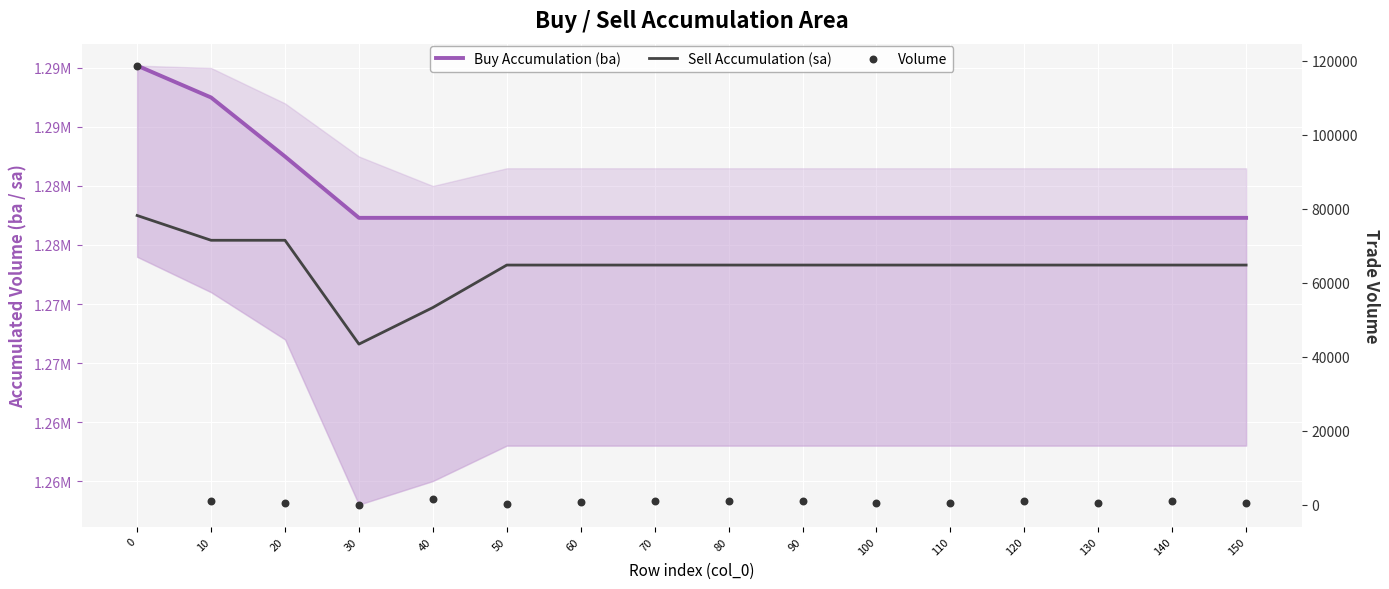

Which series has the largest total across all categories?

Buy Accumulation (ba)